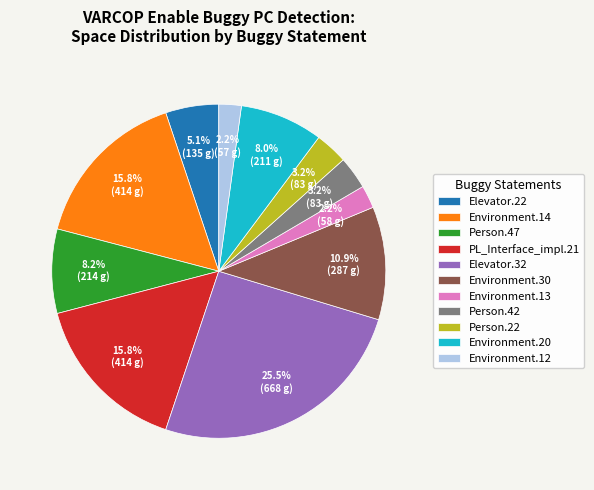

Is there any slice that represents more than half of the pie?

No